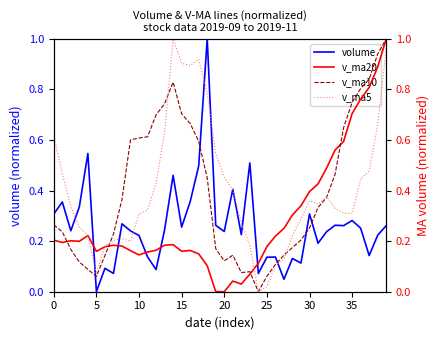

Rank the series by their maximum value, from highest to lowest.

volume, v_ma20, v_ma10, v_ma5